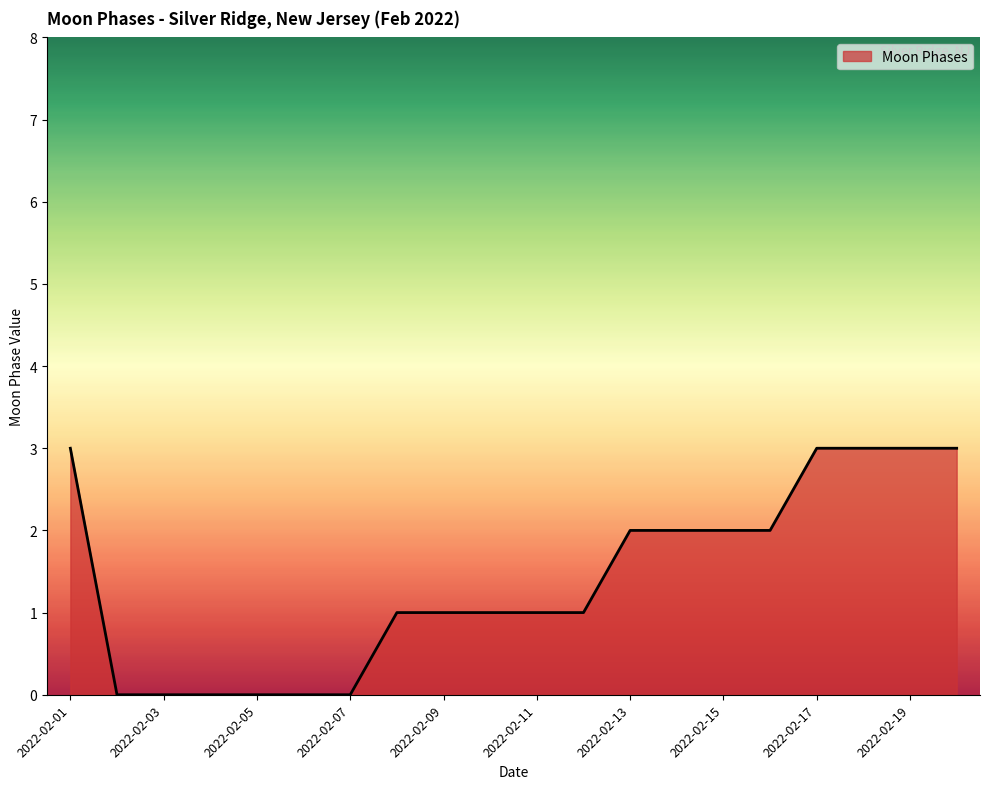

What is the difference between the maximum and minimum values?

3